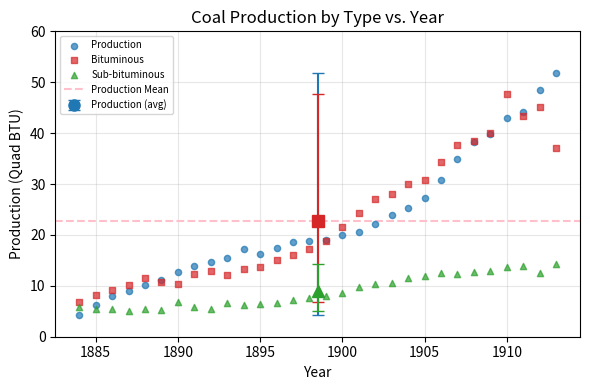

What is the X range (max minus min) for the scatter plot?

29.0